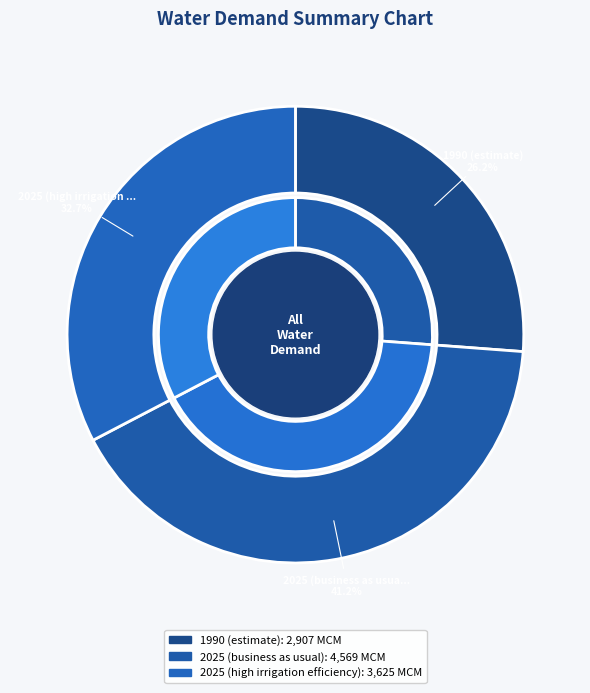

Combined, do 1990 (estimate) and 2025 (high irrigation efficiency) account for over 50%?

Yes